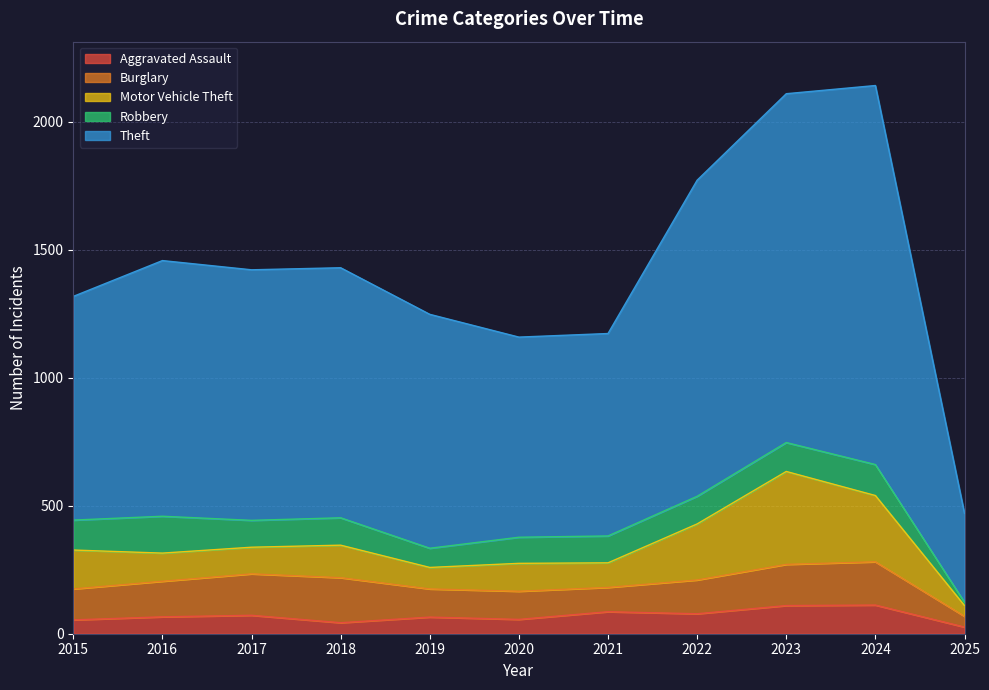

At which category is the sum across all series the highest?

2024